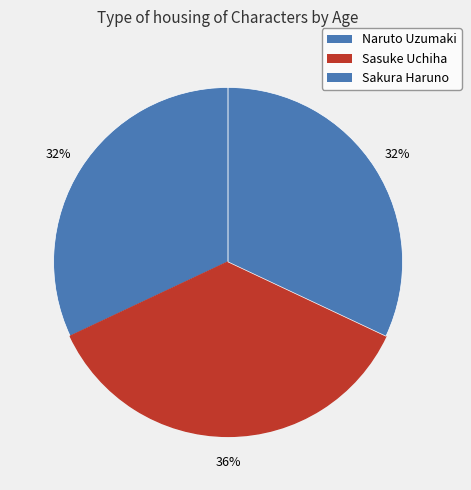

Does Naruto Uzumaki account for over 50% of the chart?

No